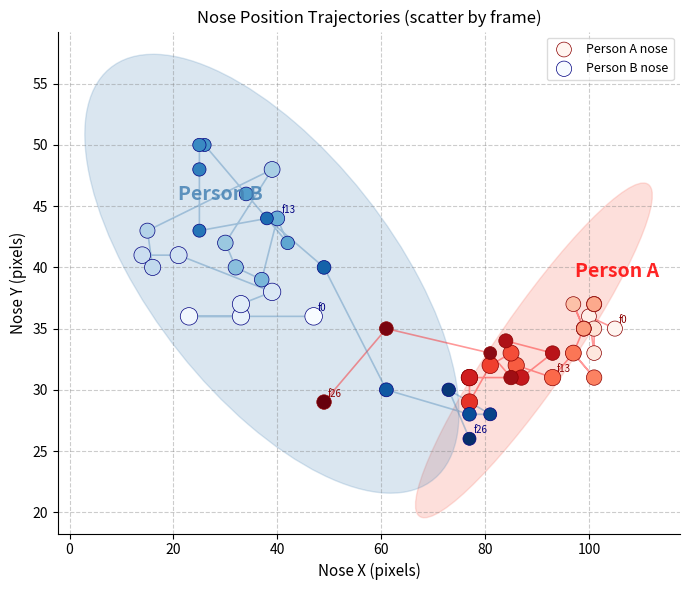

Which series contains the lowest Y value?

Person B nose